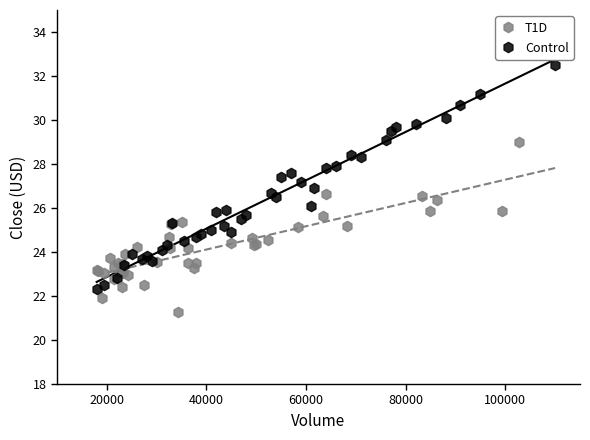

Which series reaches the maximum Y coordinate?

Control